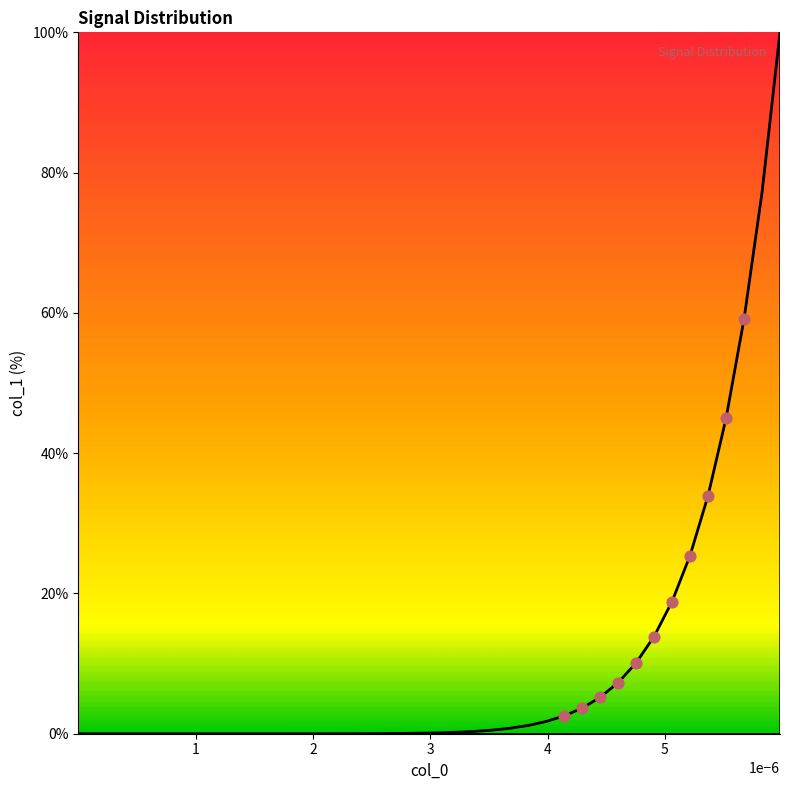

What is the difference between the maximum and minimum values?

100.0